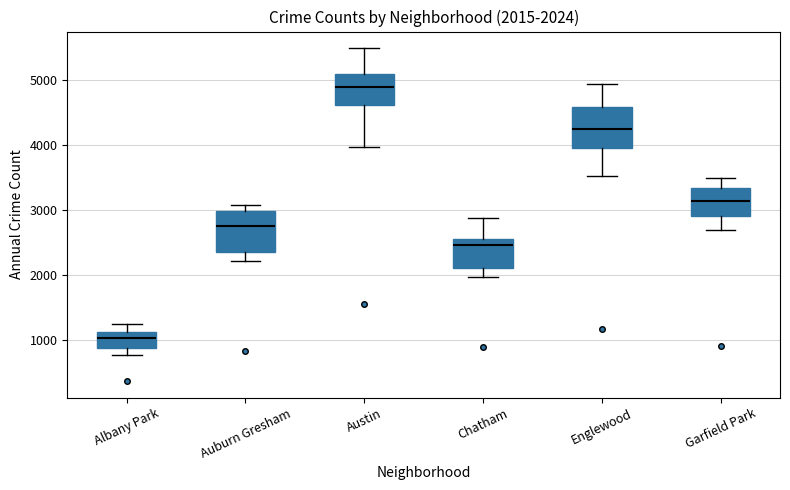

Which box has the highest median line?

Austin